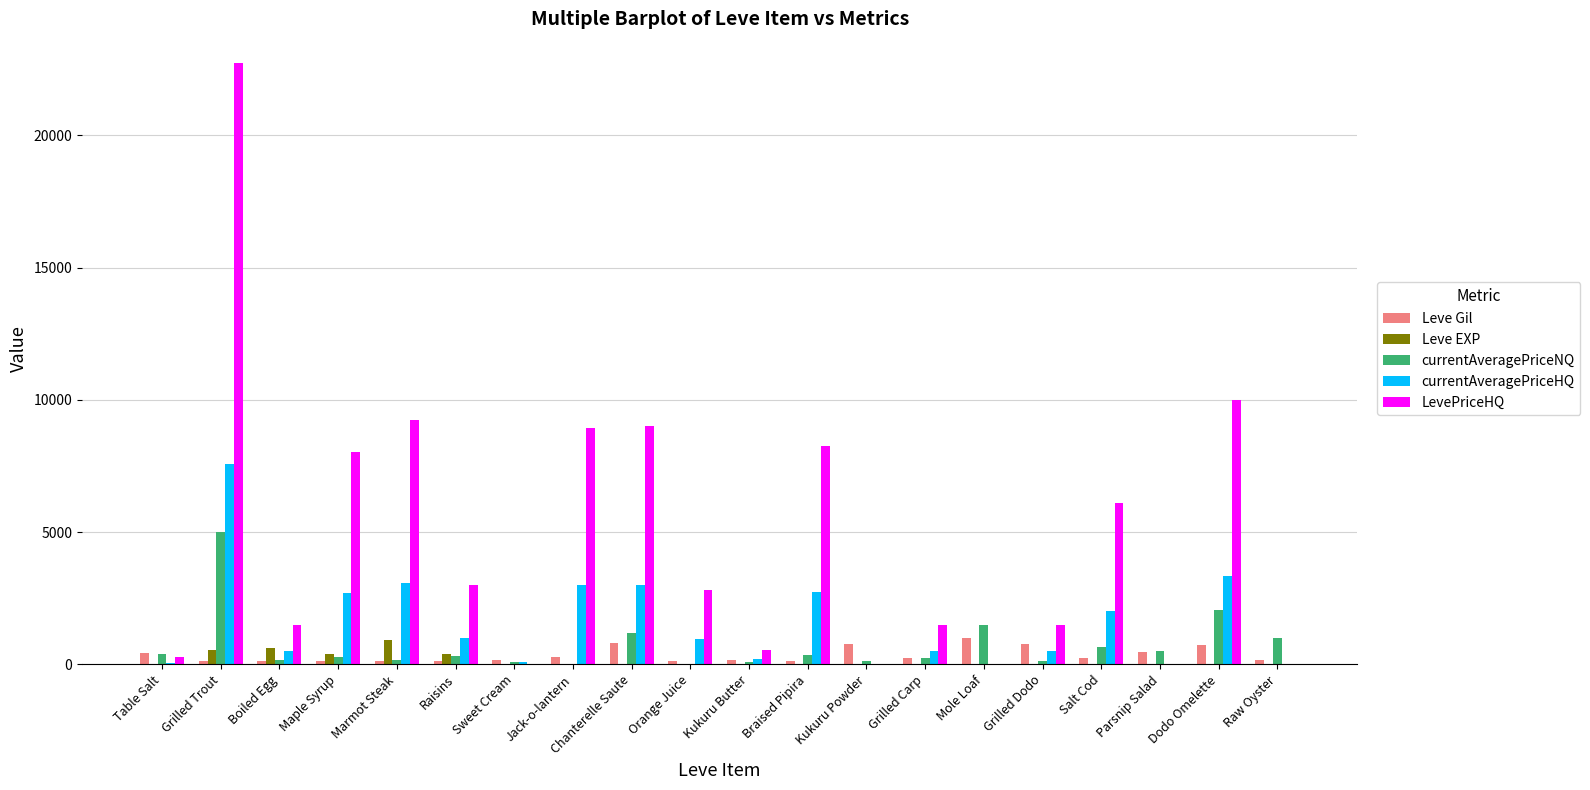

What is the greatest value displayed?

22725.0